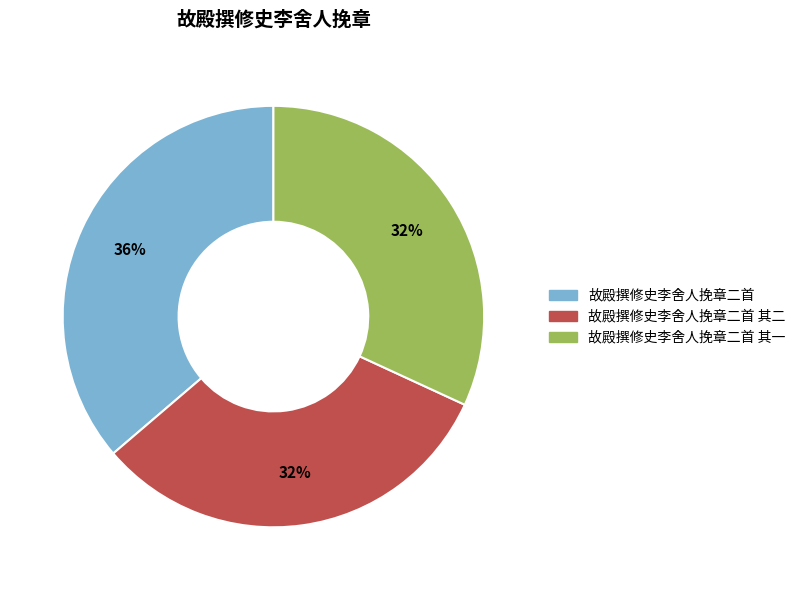

True or false: 故殿撰修史李舍人挽章二首 其一 accounts for 46% of the total.

False